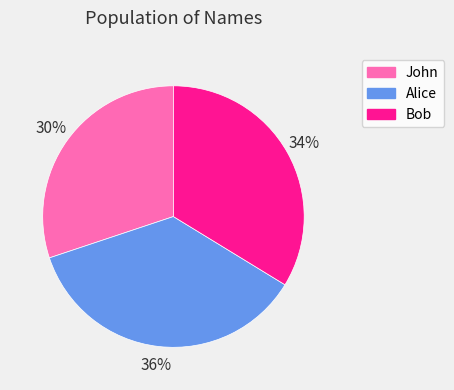

Do John and Alice together represent more than half of the pie?

Yes